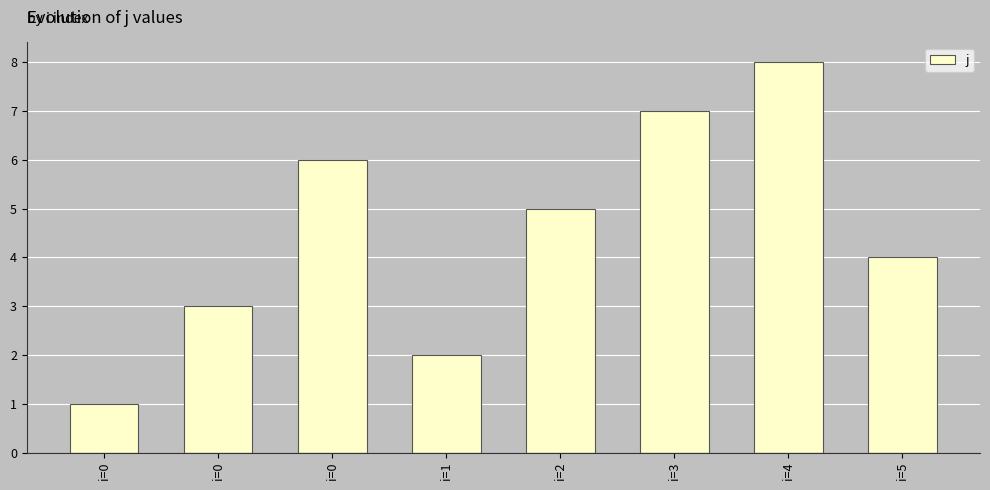

At which category does the chart reach its minimum across all series?

i=0